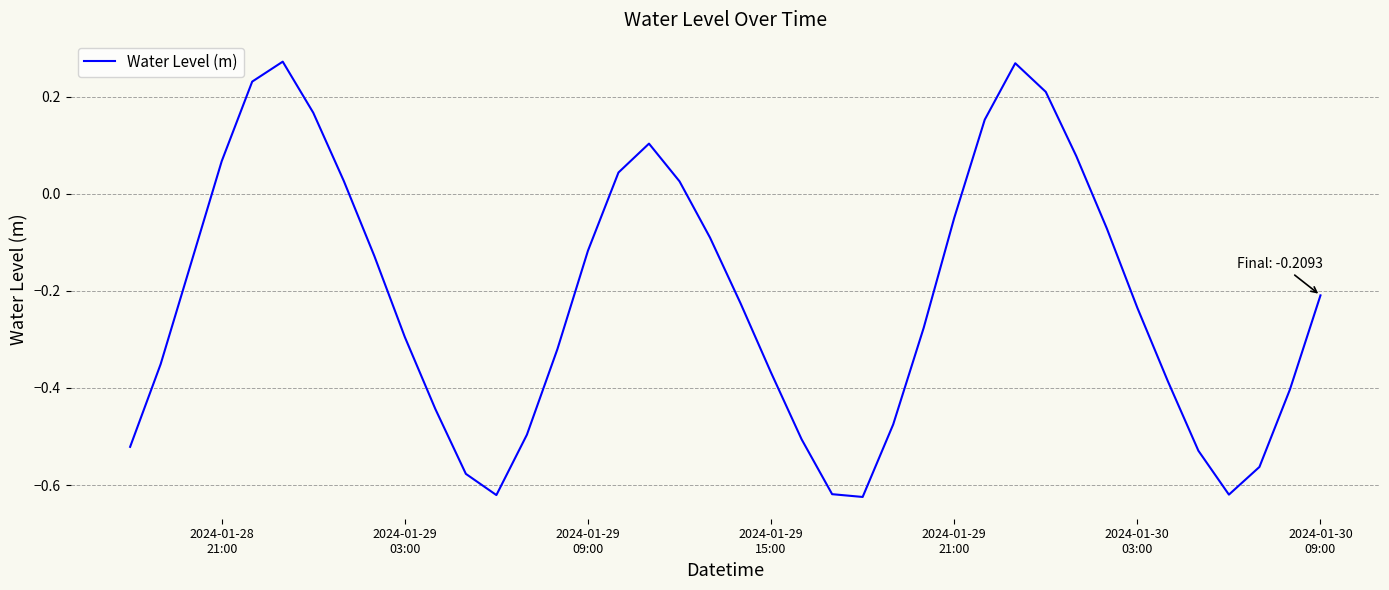

How many distinct data groups are displayed?

1